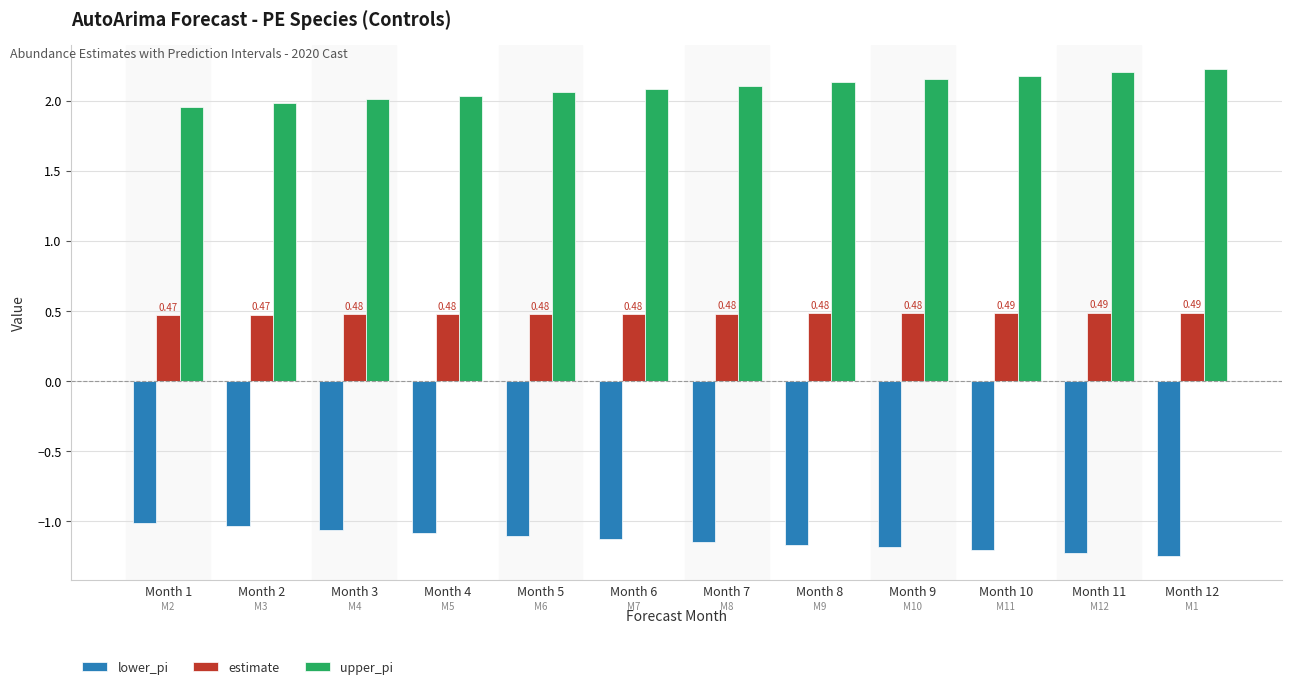

At Month 9, list the series in order from smallest to largest.

lower_pi, estimate, upper_pi